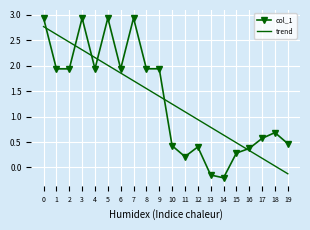

Which category has the lowest value across all series?

14